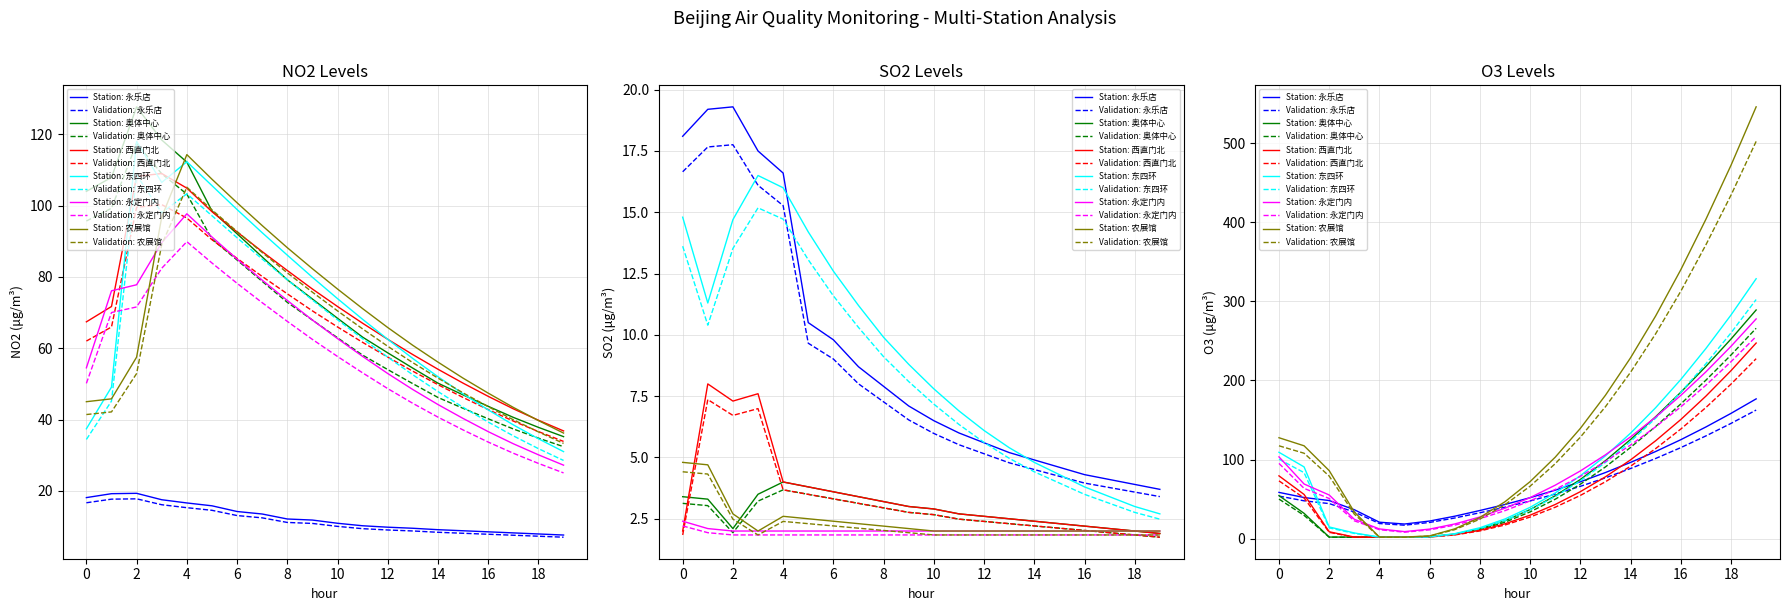

At how many categories does at least one series exceed 22?

20